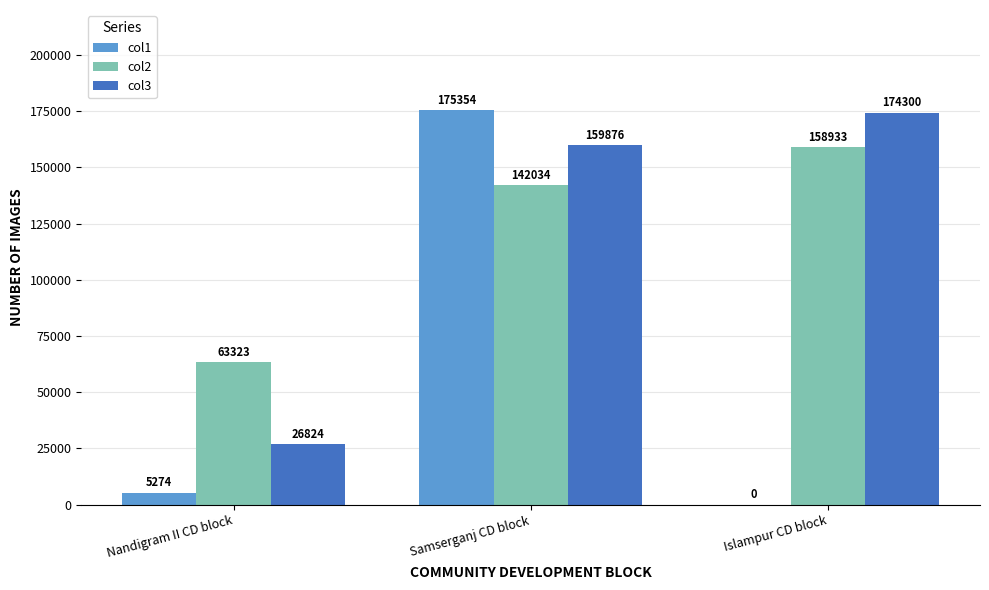

What is the difference between the col3 values at Islampur CD block and Nandigram II CD block?

147476